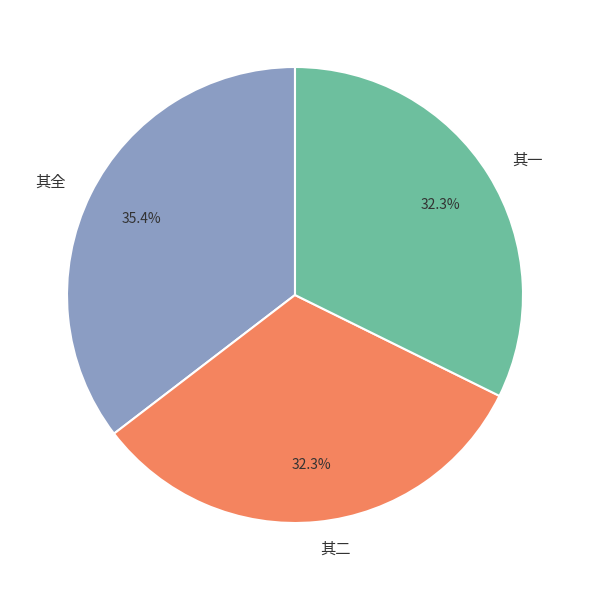

What is the ratio of the value at 其二 to the value at 其一?

1.0